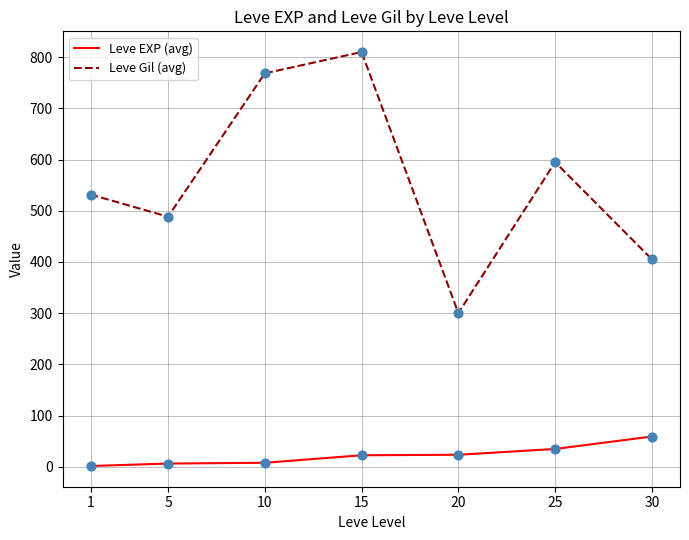

At how many categories does at least one series exceed 63?

7